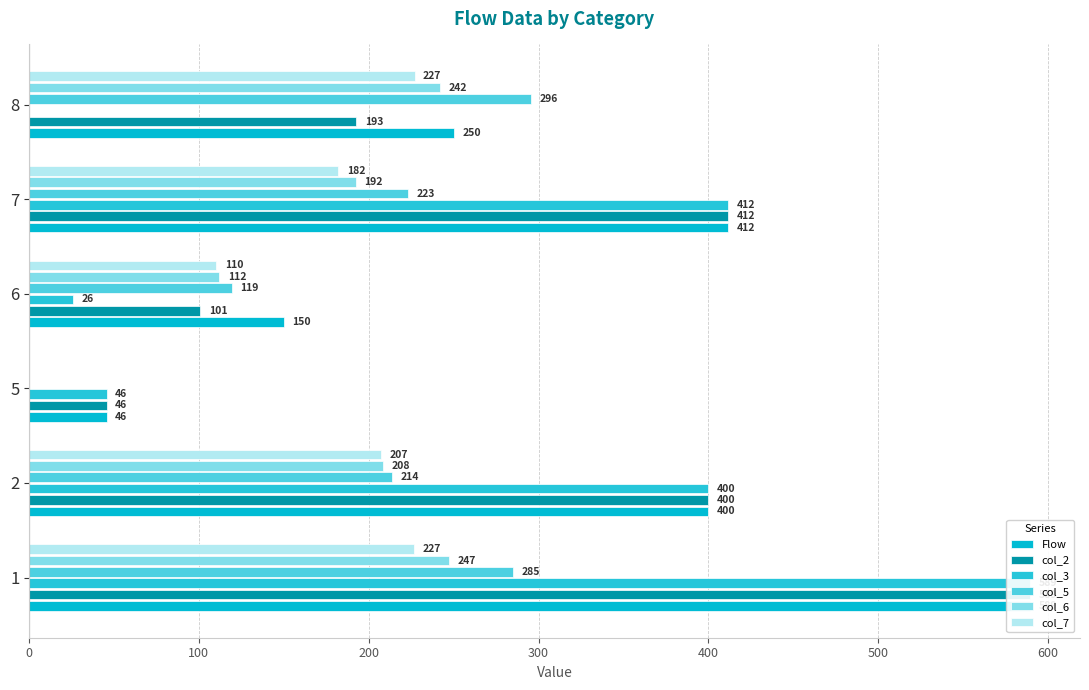

Between 1 and 5, which series saw the biggest shift?

Flow